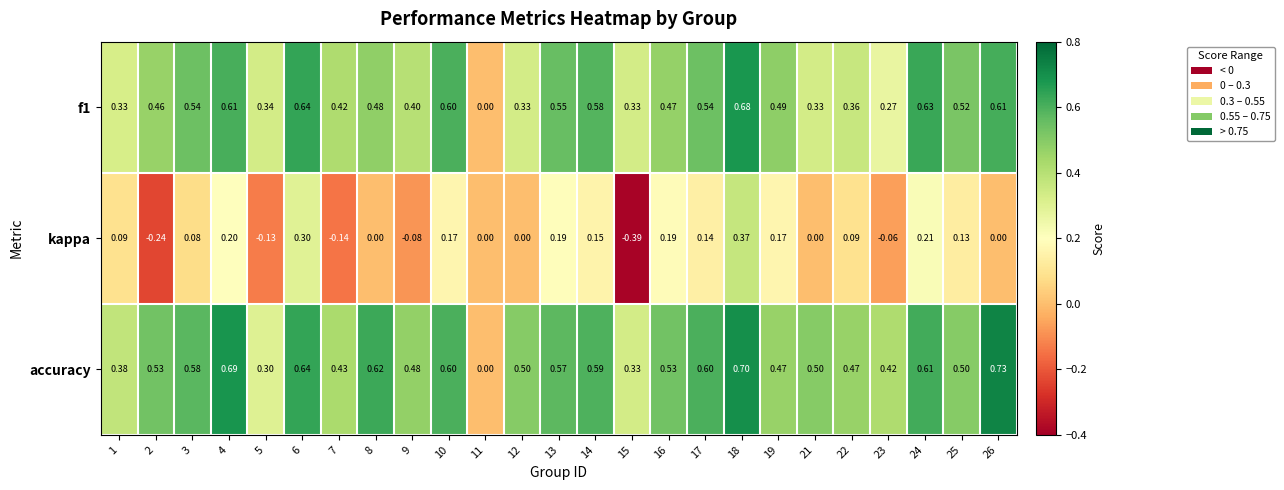

How many data points does each series have?

25